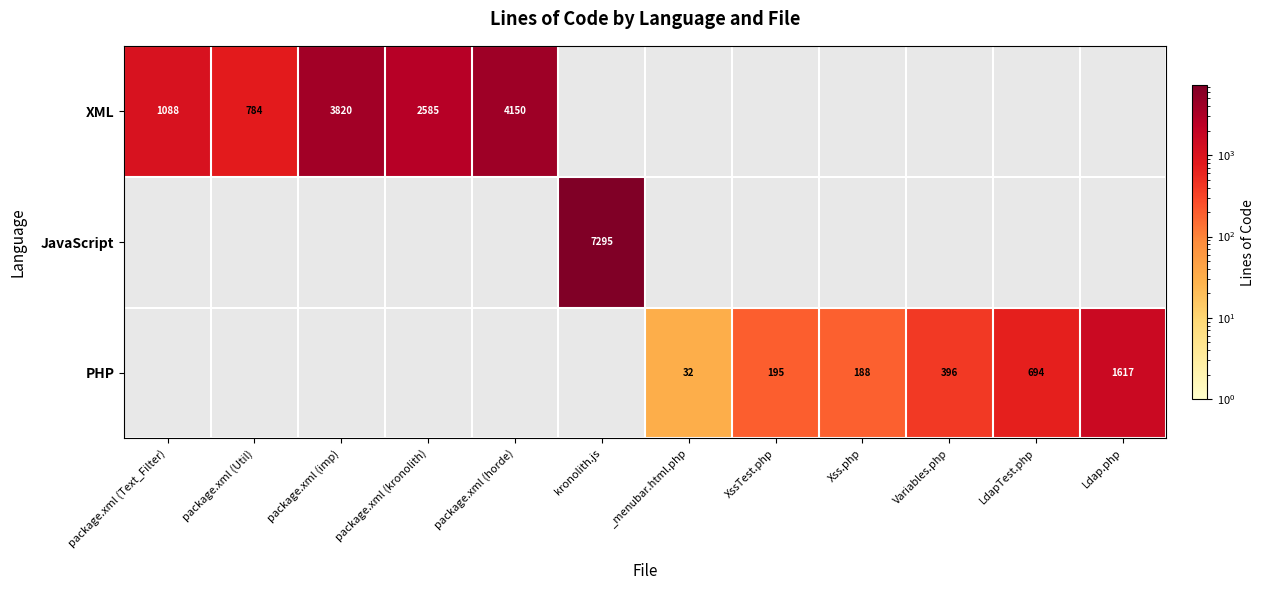

The value of XML at package.xml (imp) is 3820. True or false?

True